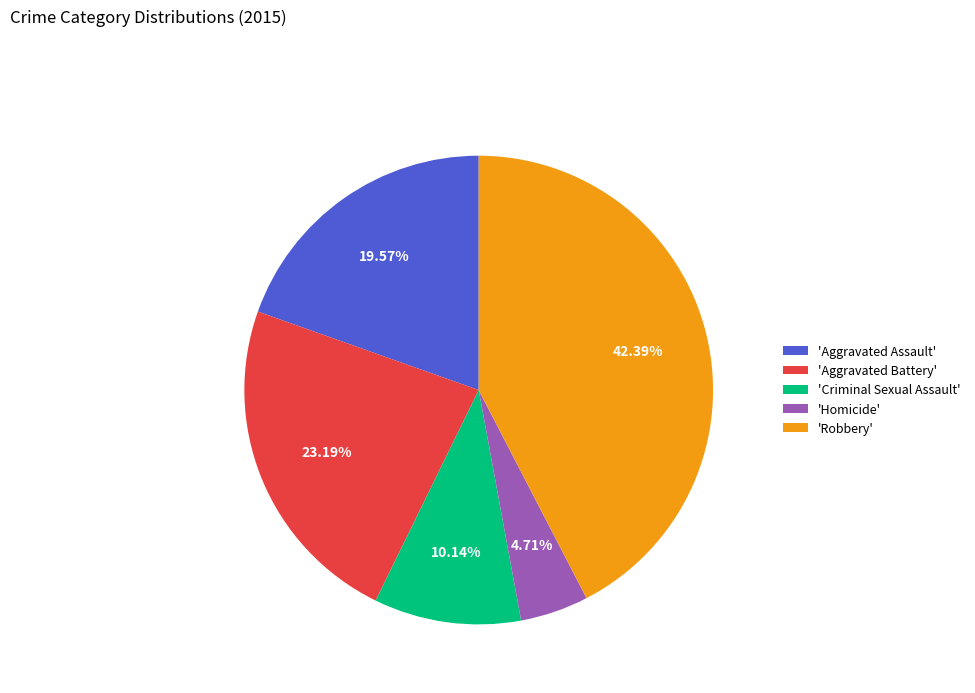

To the nearest percent, what is the average slice percentage?

20%